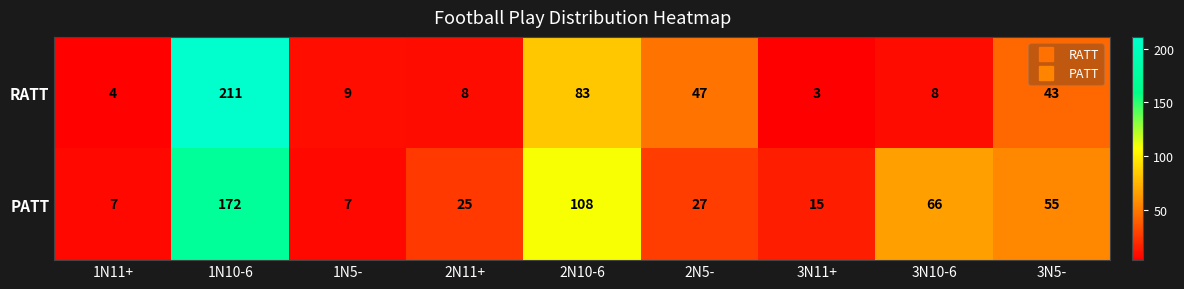

Reading left to right, list all the values displayed in this chart.

RATT: 4	211	9	8	83	47	3	8	43
PATT: 7	172	7	25	108	27	15	66	55